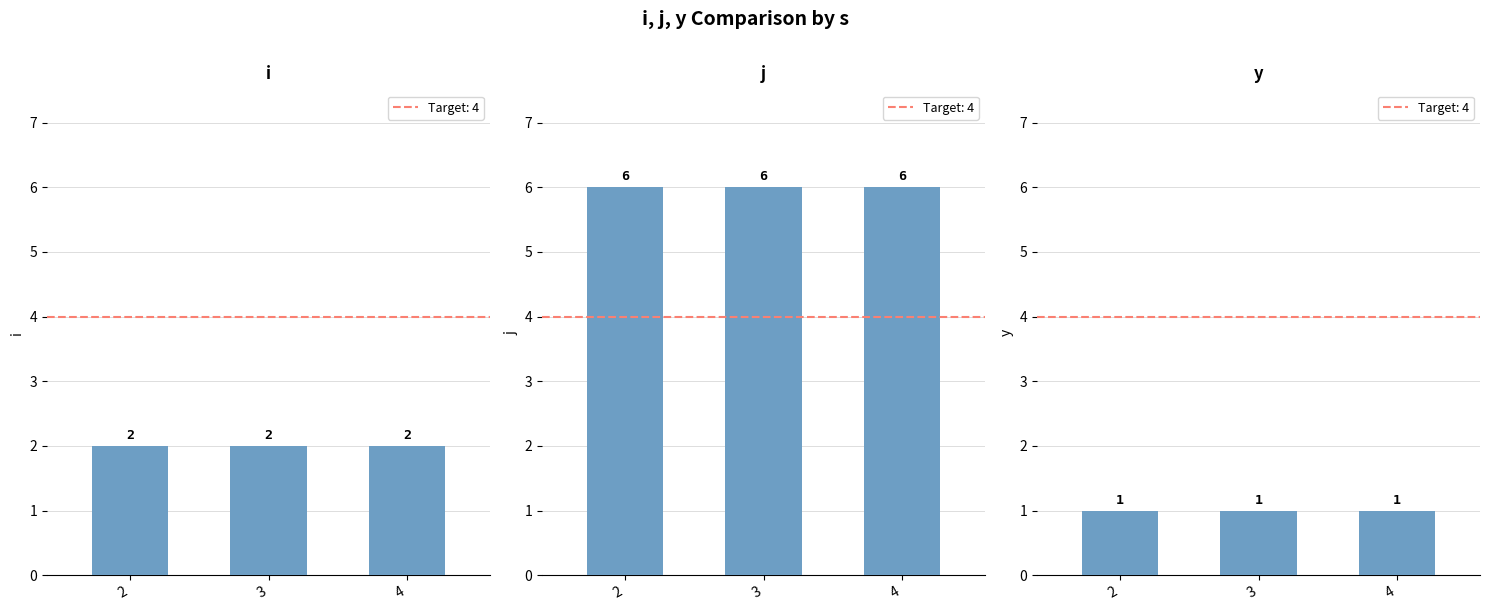

How many categories are shown in the chart?

3